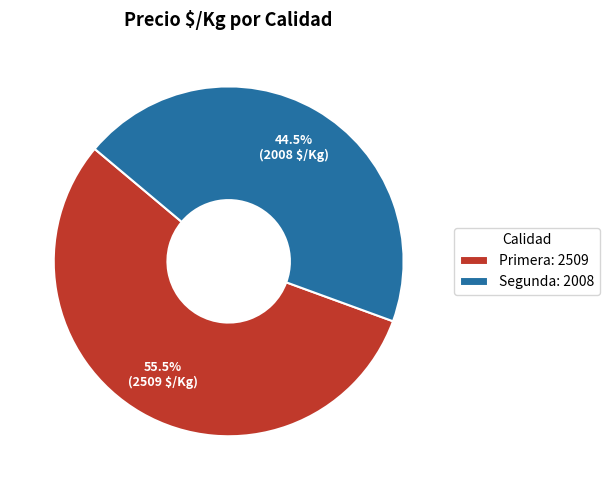

What is the total percentage of Primera: 2509 and Segunda: 2008?

100.0%